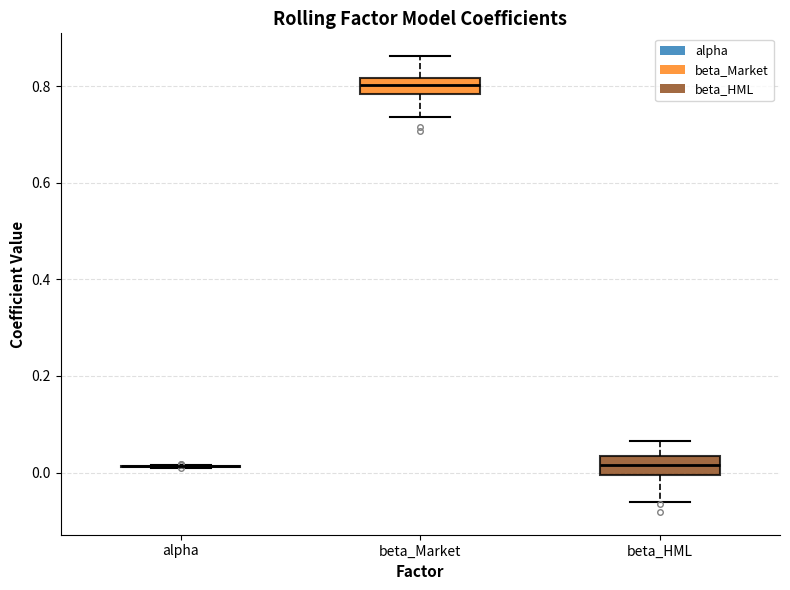

Where does the upper whisker of the box for beta_Market end on the y-axis? The values are not printed on the chart, so give them approximately, as read against the axis.

0.86